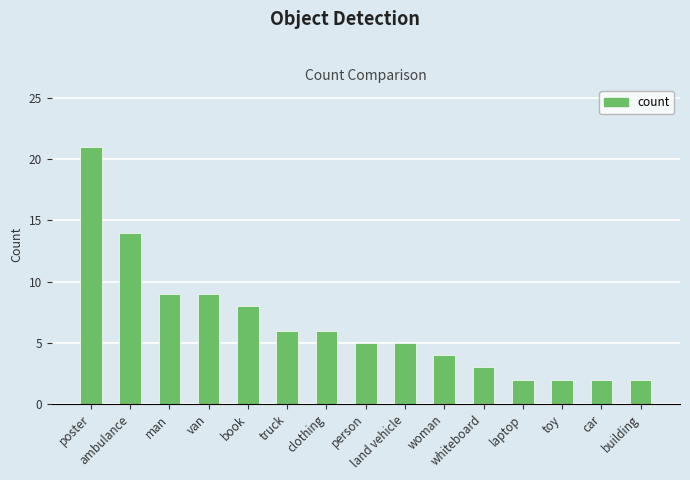

What is the average value?

7